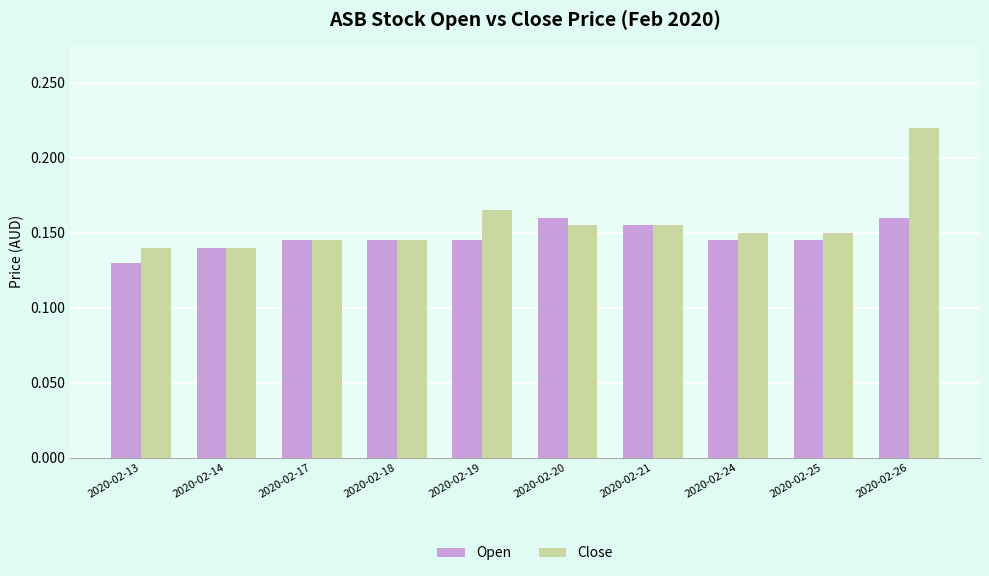

Where is Open nearest to the value 0?

2020-02-13